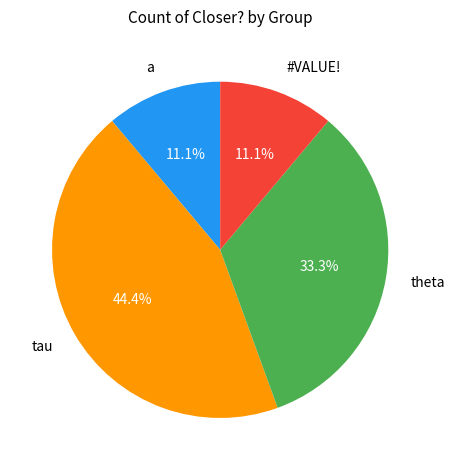

Does any single category account for the majority?

No